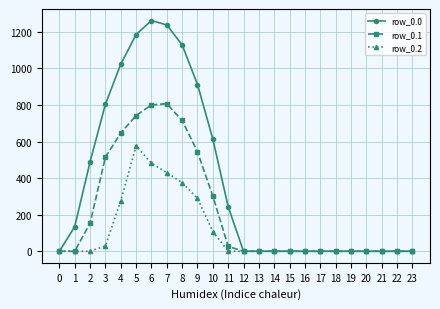

Which series has the largest total across all categories?

row_0.0